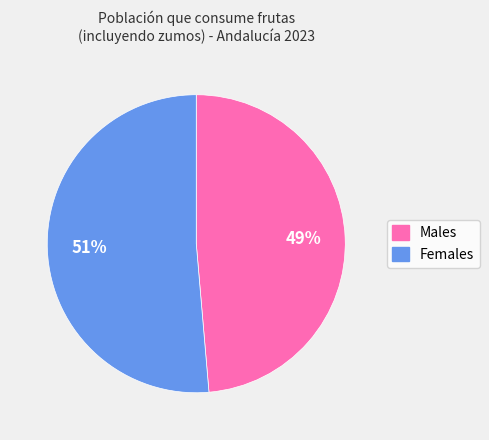

Is there a majority slice in this chart?

Yes